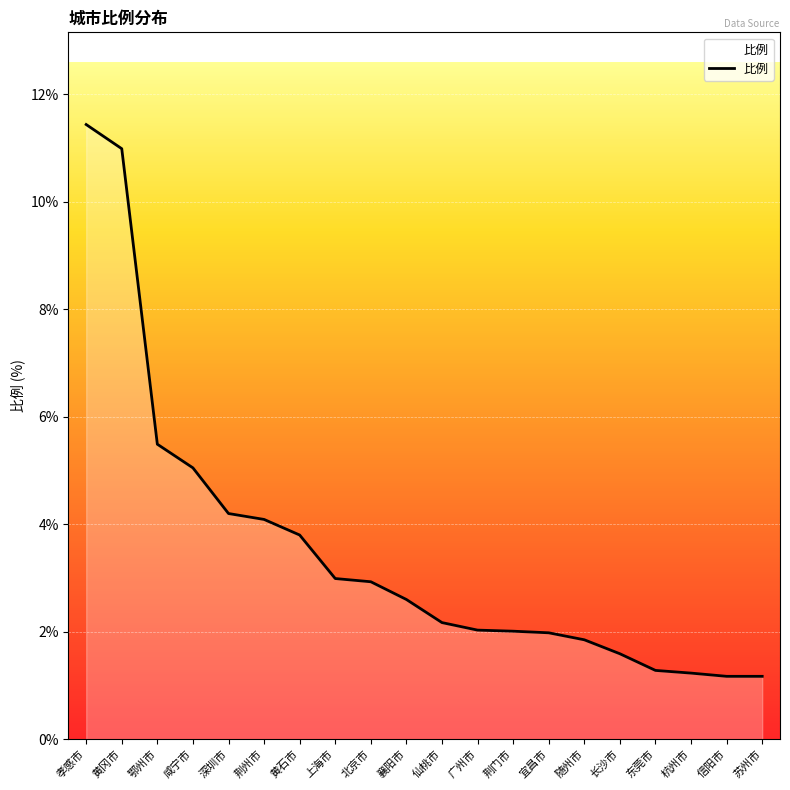

True or false: the data shows 2.0 at 广州市.

True